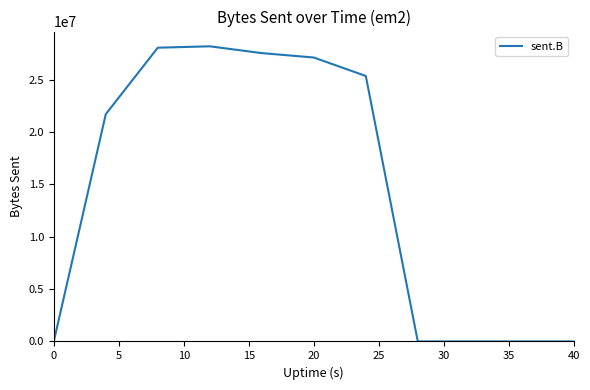

What is the difference between the maximum and minimum values?

28169044